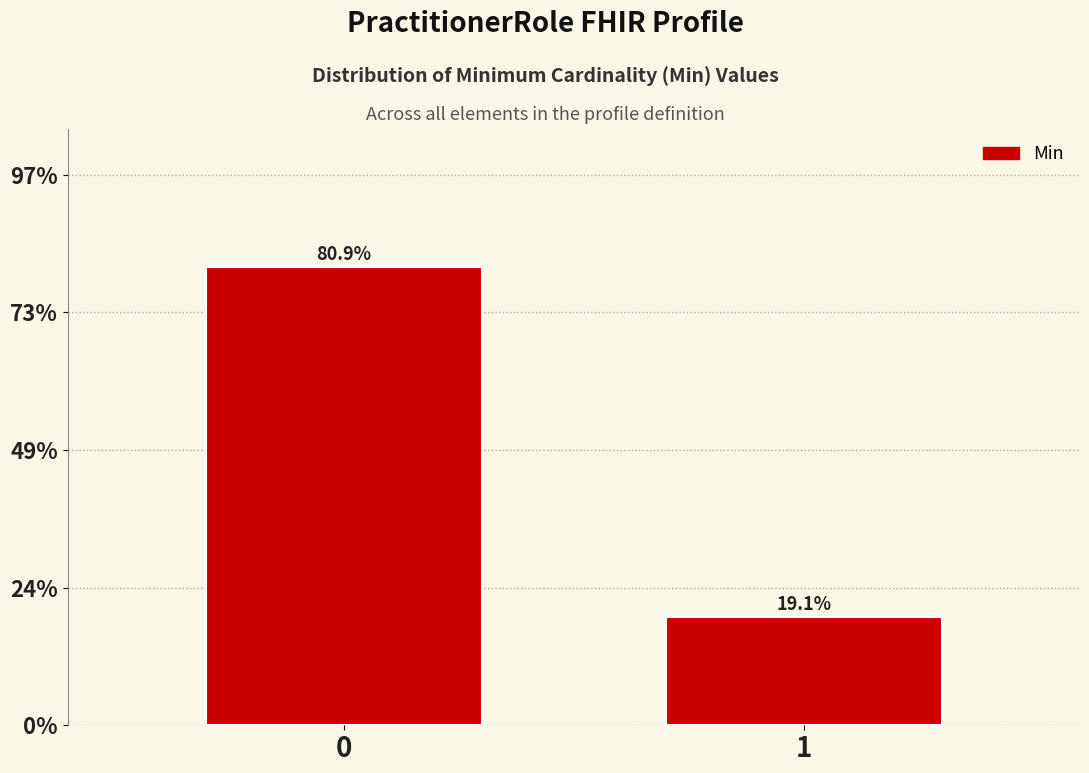

Does the chart contain any negative values?

No